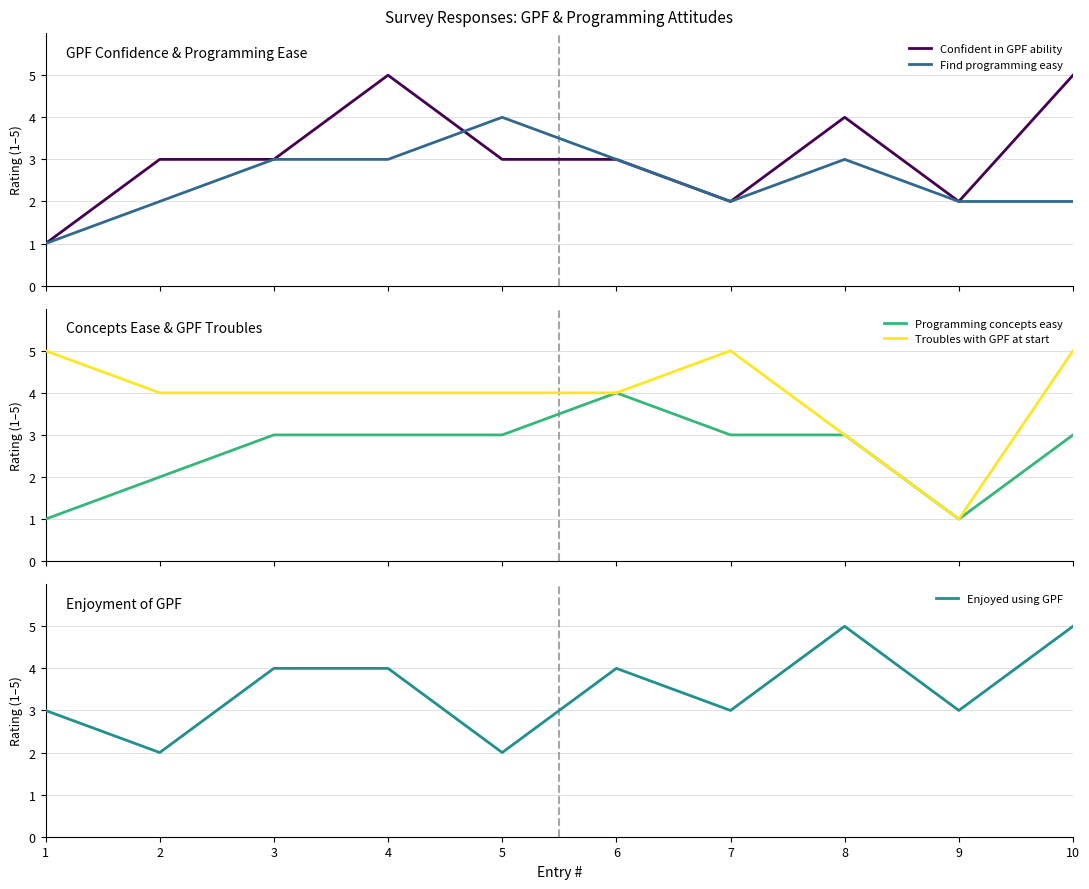

Between which two adjacent categories do Programming concepts easy and Enjoyed using GPF first intersect?

4 and 5